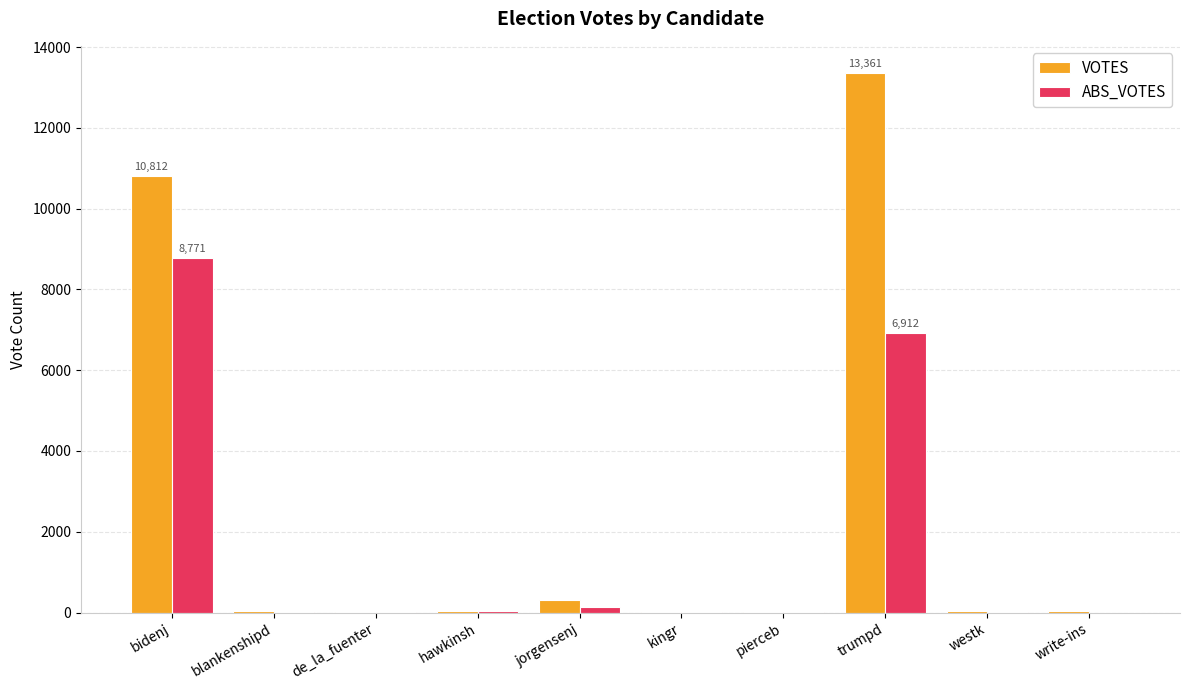

How many series are shown in this chart?

2